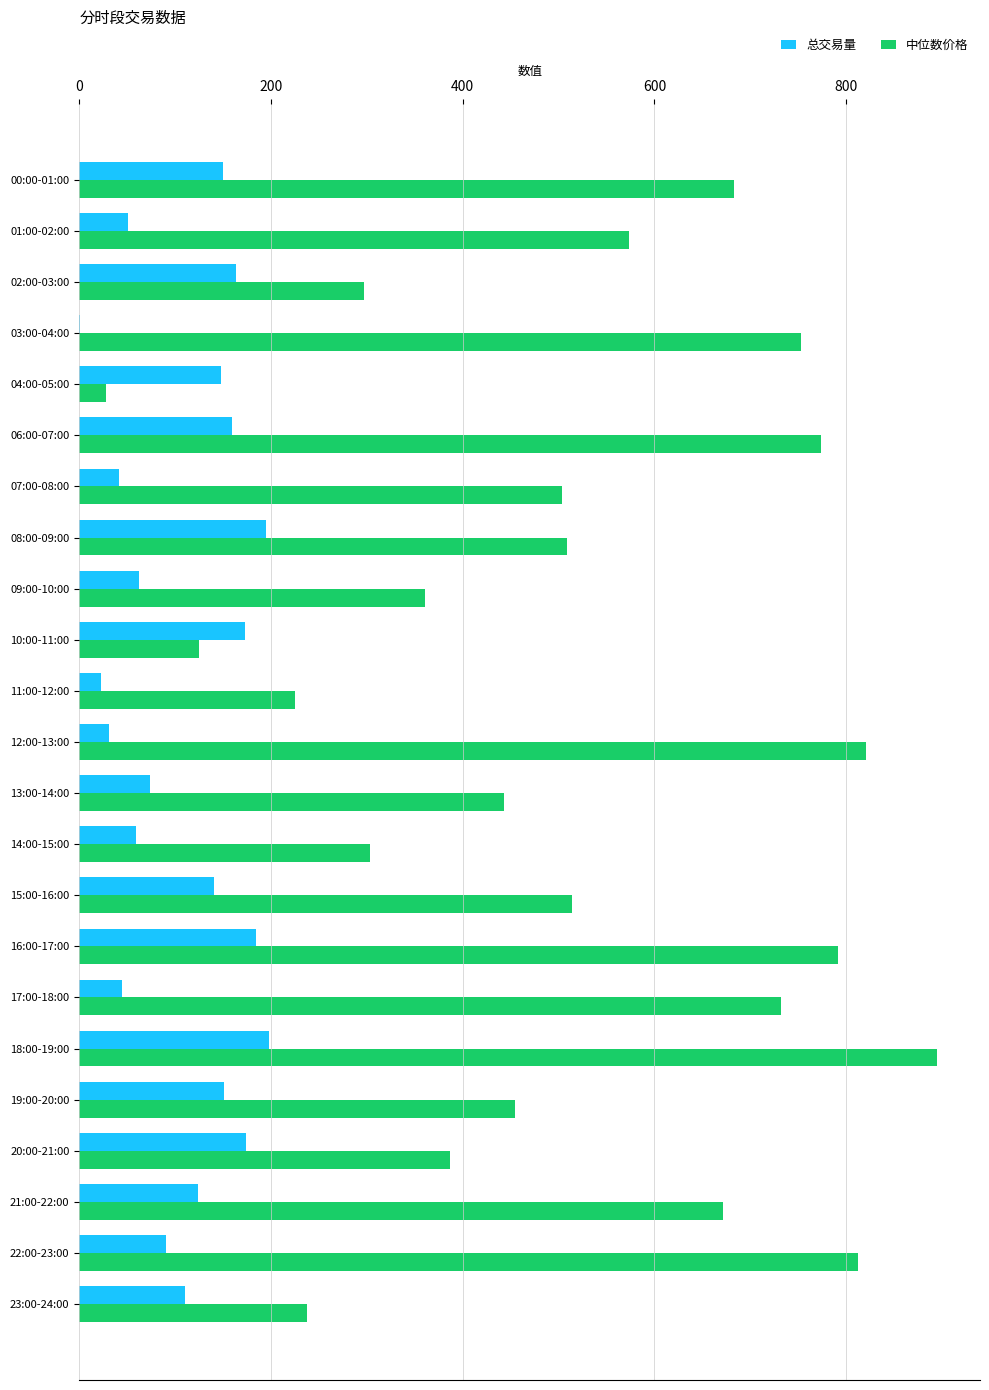

True or false: 中位数价格 has a value of 791.8 at 16:00-17:00.

True